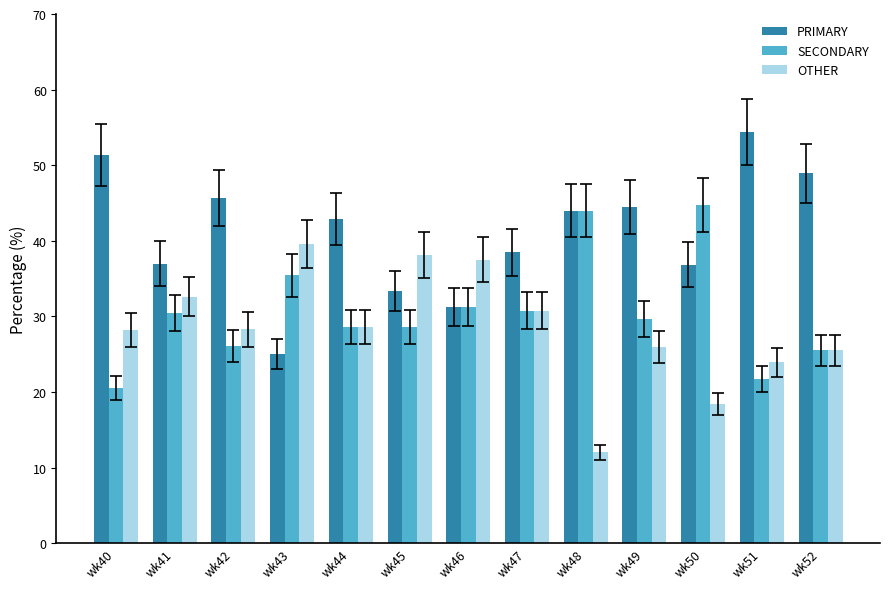

Read the SECONDARY value at wk42.

26.1